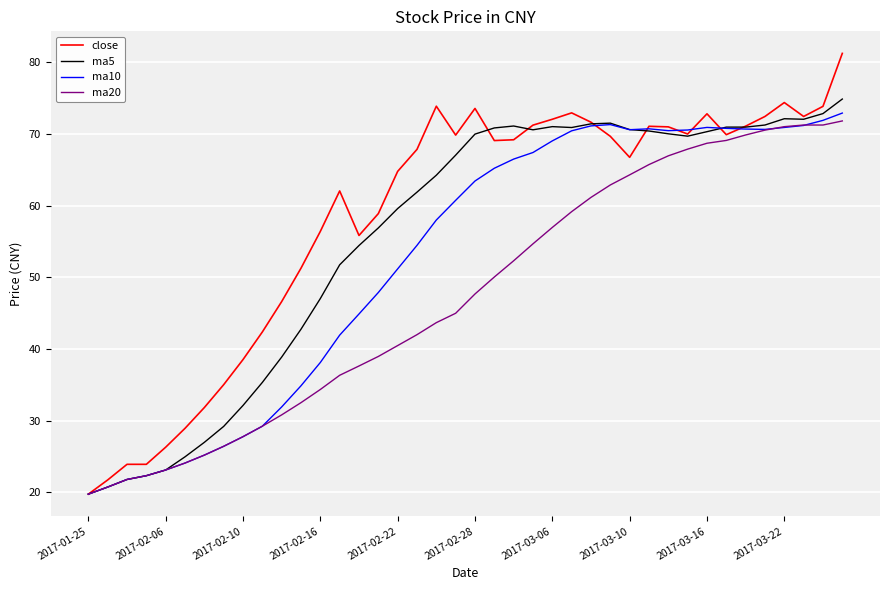

How many lines are shown in the chart?

4